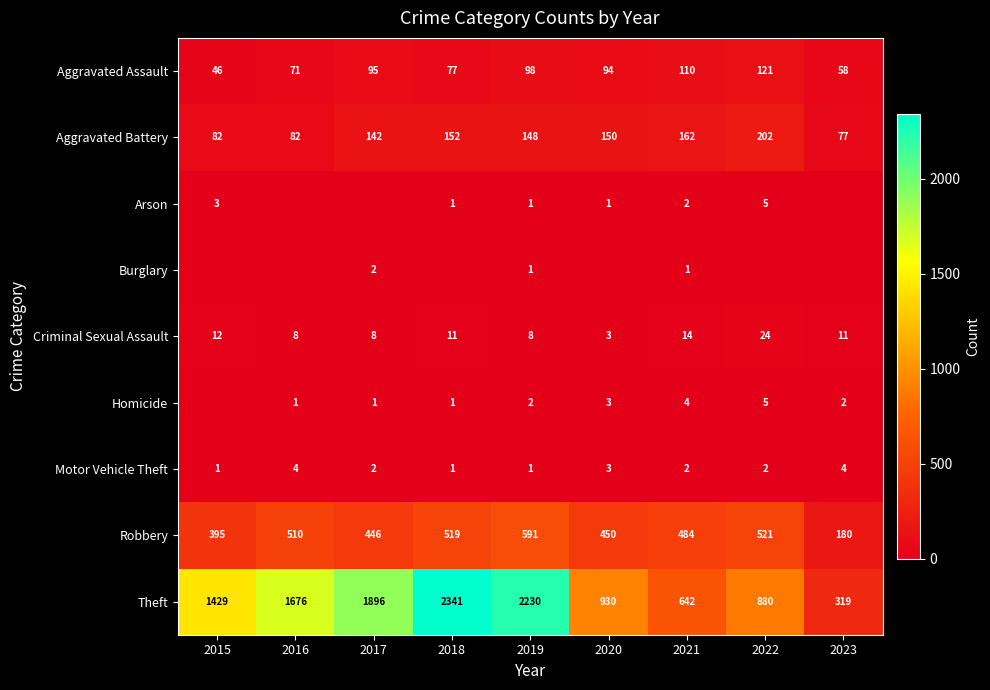

List the series in order of their peak value, lowest first.

Burglary, Motor Vehicle Theft, Arson, Homicide, Criminal Sexual Assault, Aggravated Assault, Aggravated Battery, Robbery, Theft